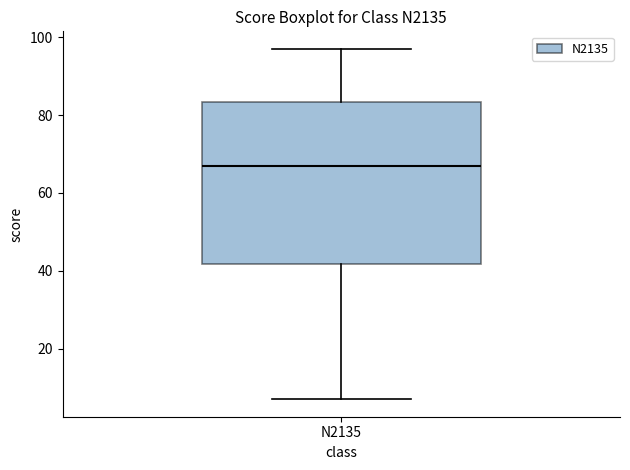

Where is the upper edge of the box for N2135 on the y-axis? The values are not printed on the chart, so give them approximately, as read against the axis.

84